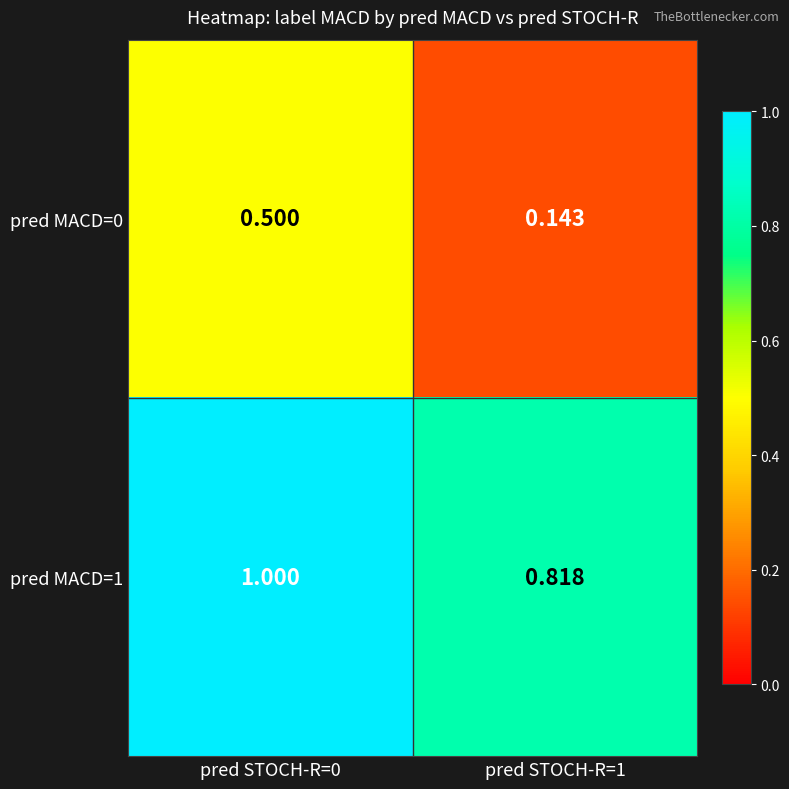

At which category is the sum across all series the highest?

pred STOCH-R=0